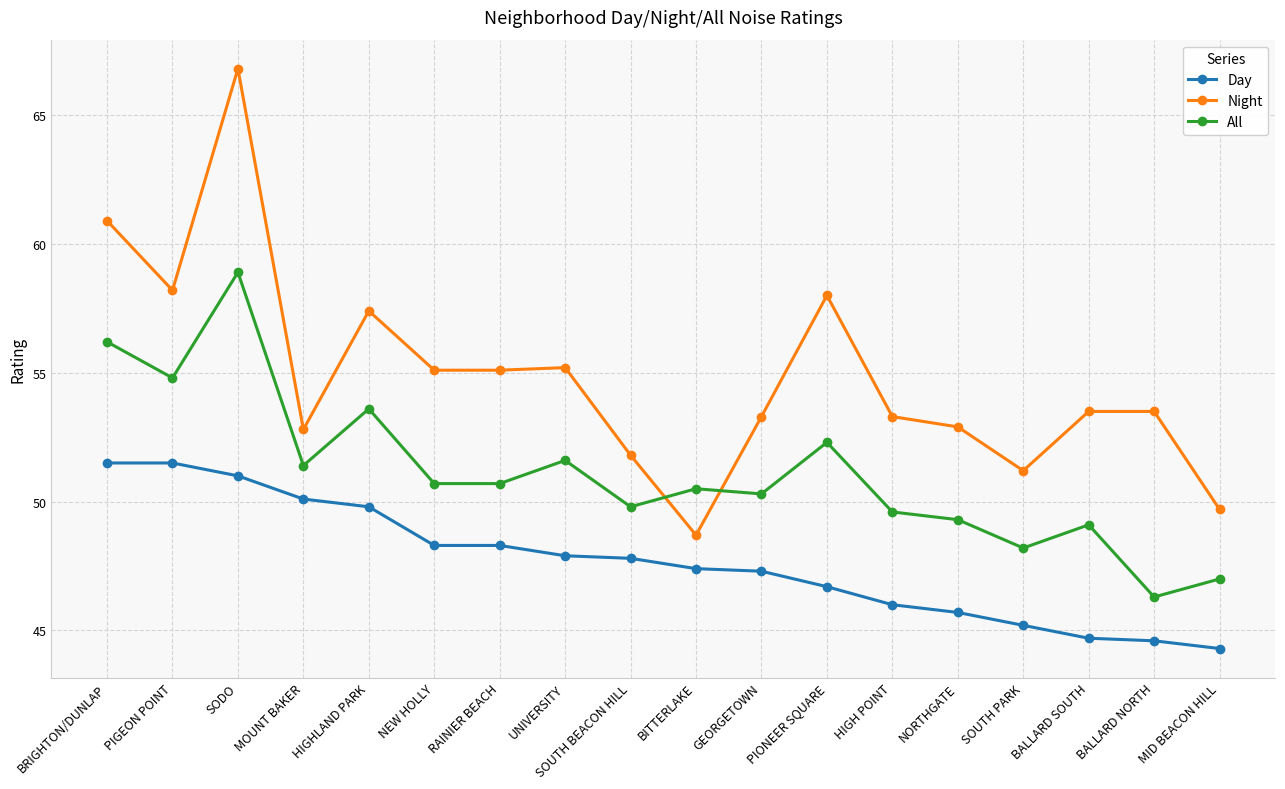

Which series changed the most between NEW HOLLY and SOUTH BEACON HILL?

Night